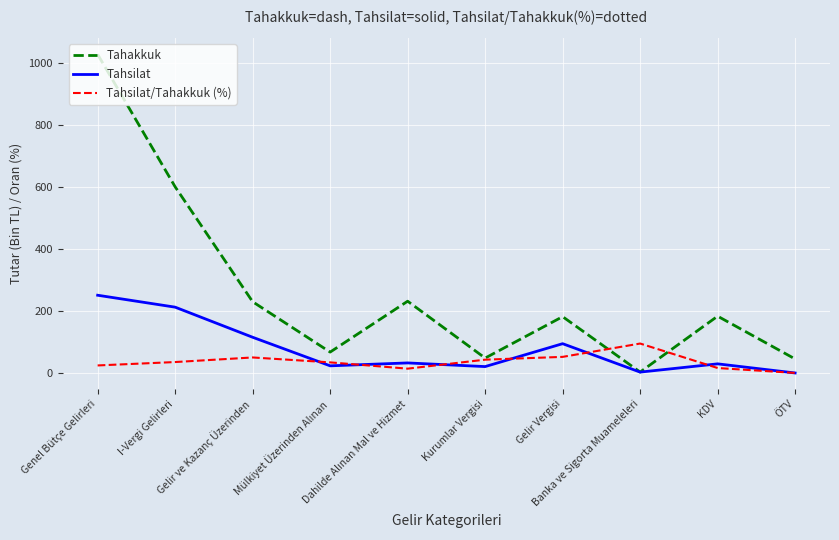

Where does the Tahsilat/Tahakkuk (%) series first go above 35?

I-Vergi Gelirleri